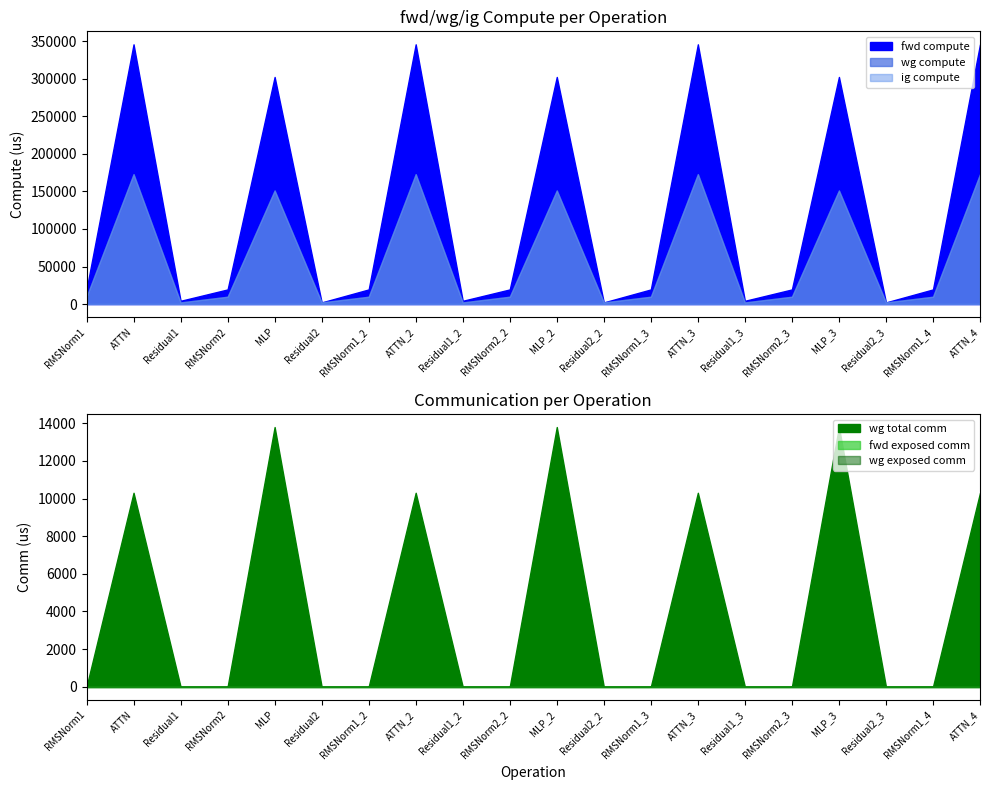

What is the label of the 12th point from the left?

Residual2_2